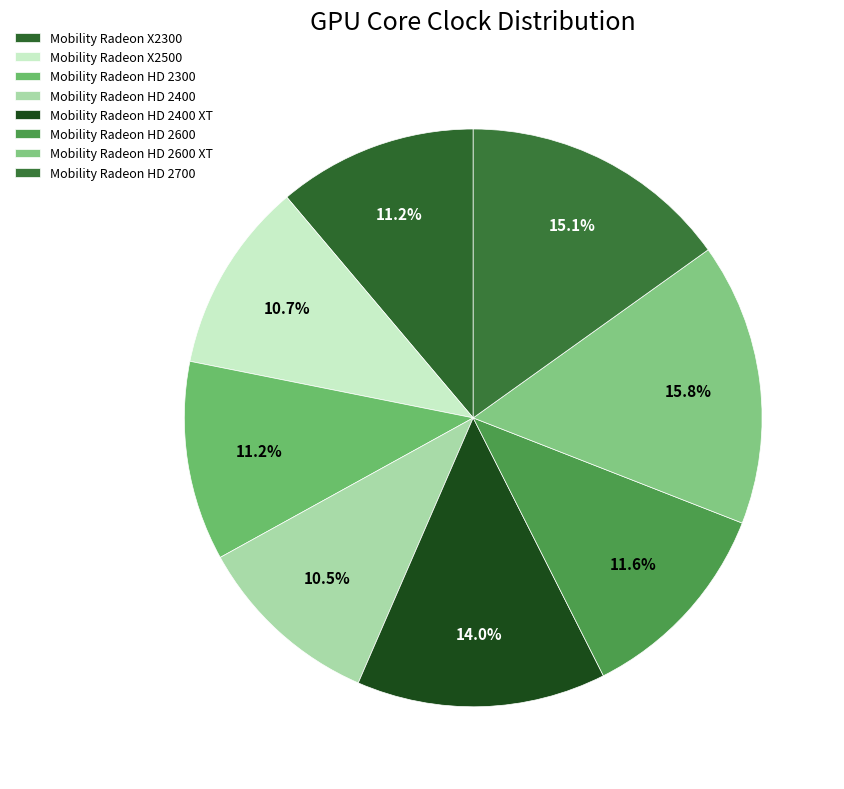

Is Mobility Radeon HD 2300 the majority of the pie?

No